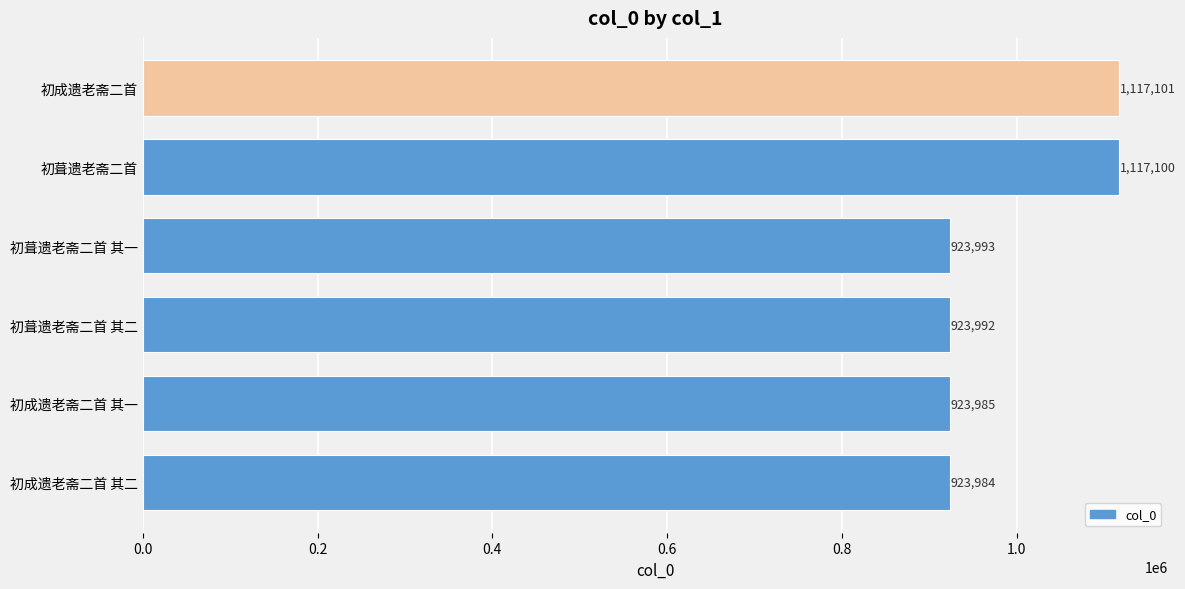

At which category does the chart reach its minimum across all series?

初成遗老斋二首 其二